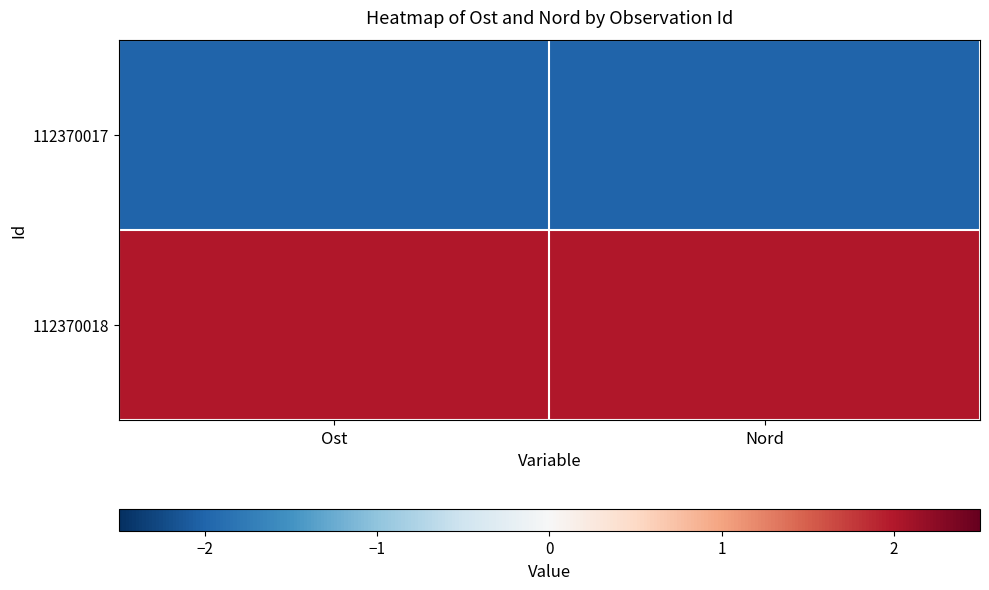

Which series has the largest total across all categories?

112370018